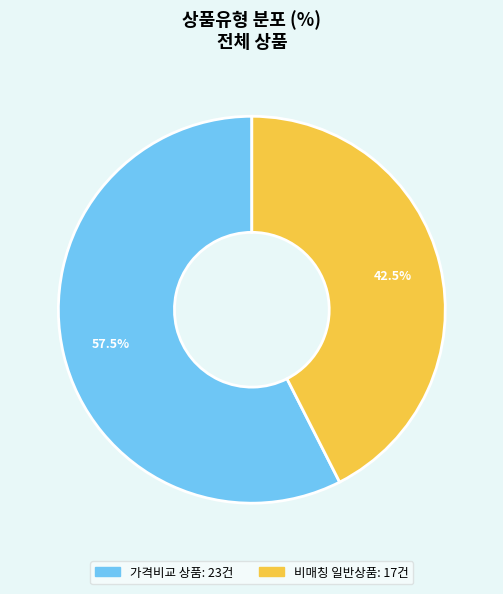

Is there any slice that represents more than half of the pie?

Yes